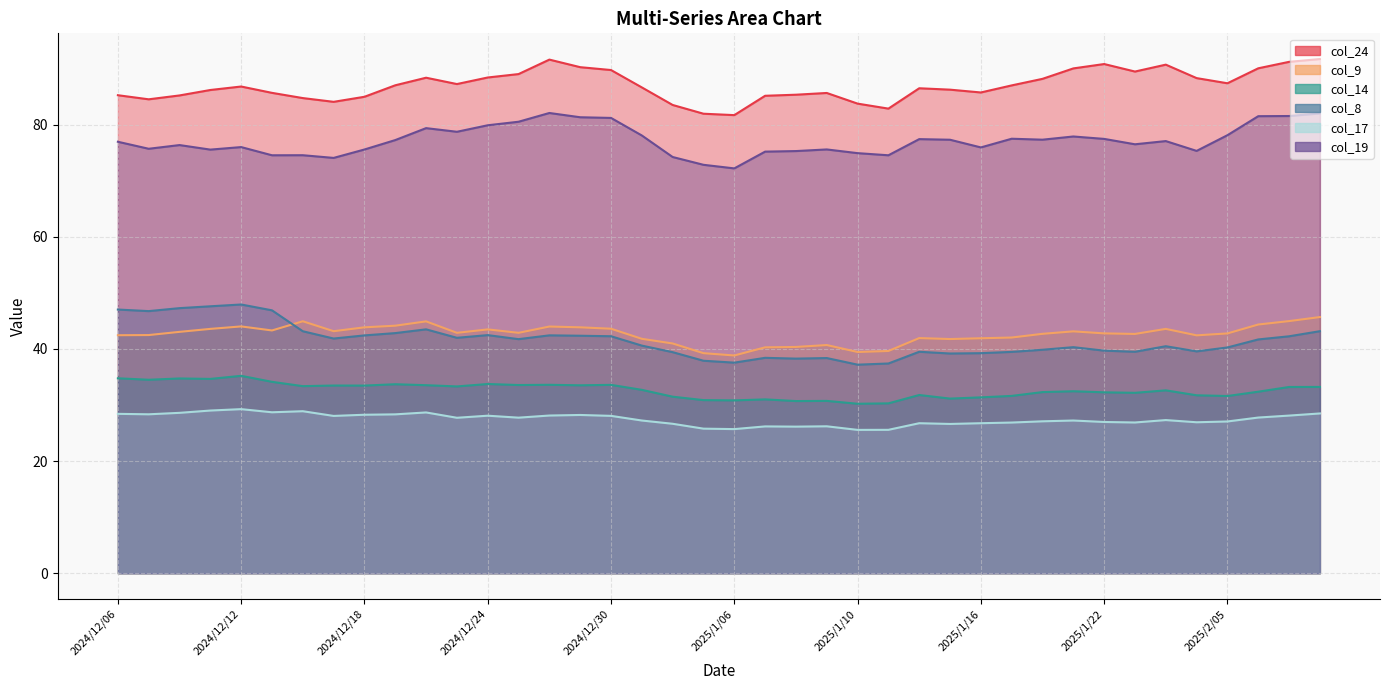

At which category does the chart reach its minimum across all series?

2025/1/10